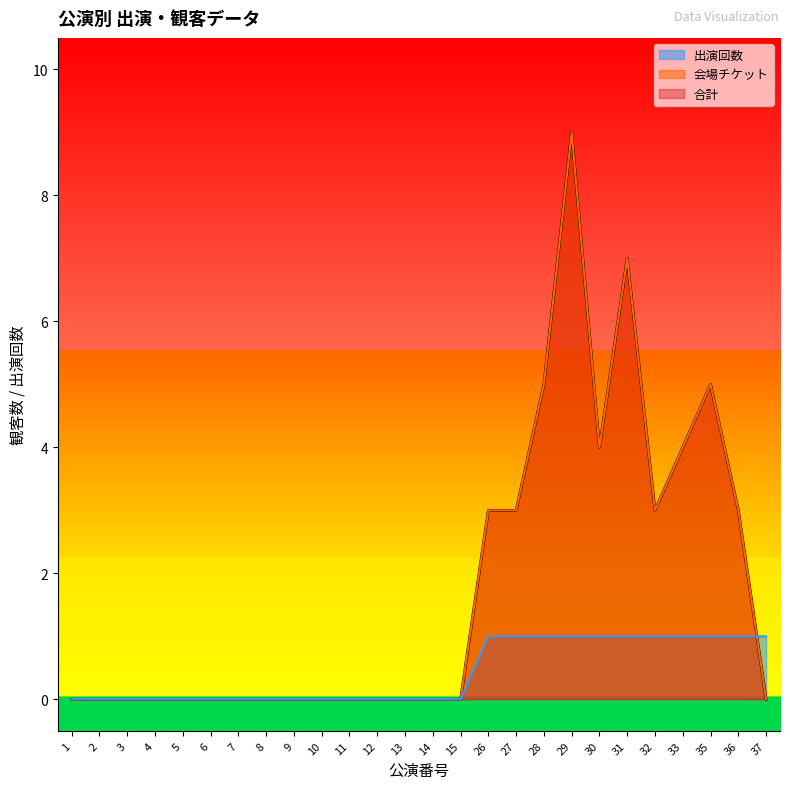

The 合計 series shows 4 at 33. True or false?

True